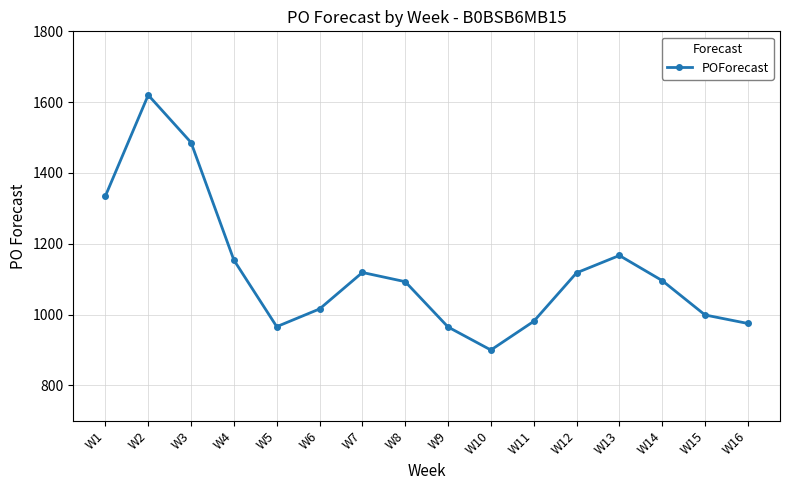

How many values are below 1096?

8